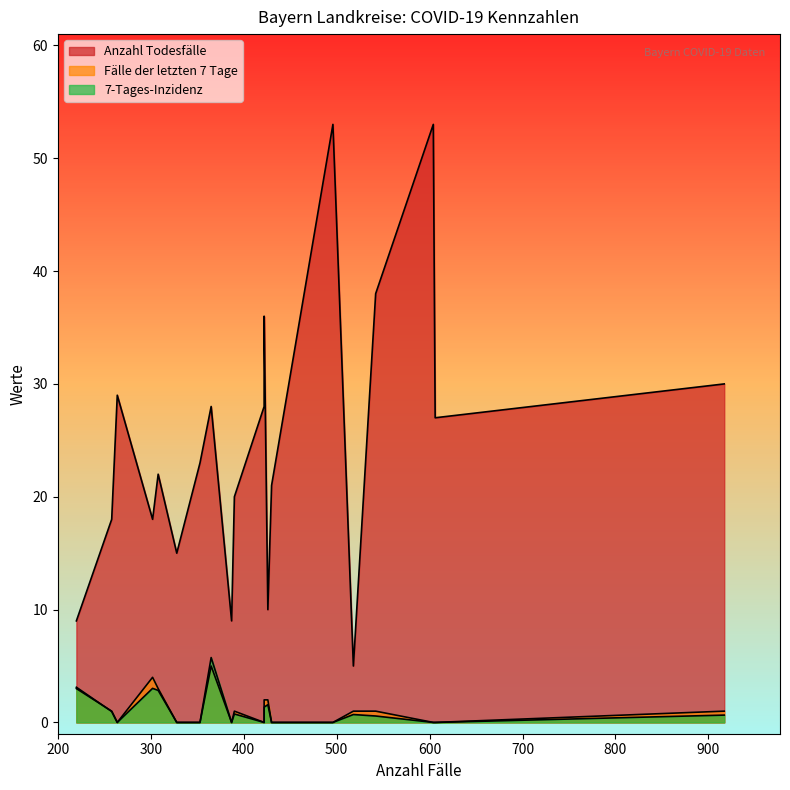

Which series changed the most between LK Bad Kissingen and LK Bayreuth?

Anzahl Todesfälle